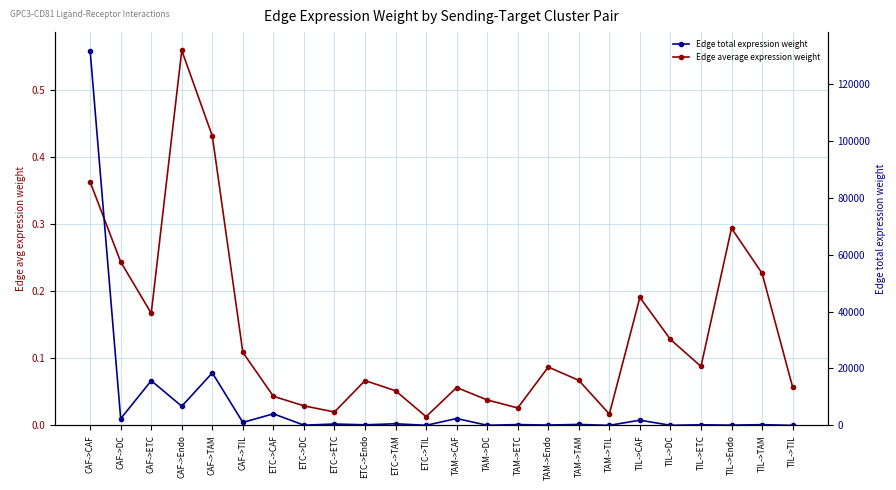

How many lines are shown in the chart?

2